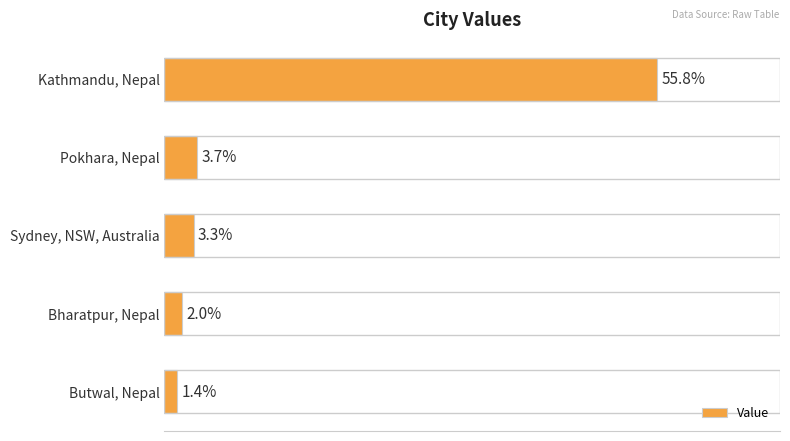

Which has a higher value, Kathmandu, Nepal or Pokhara, Nepal?

Kathmandu, Nepal